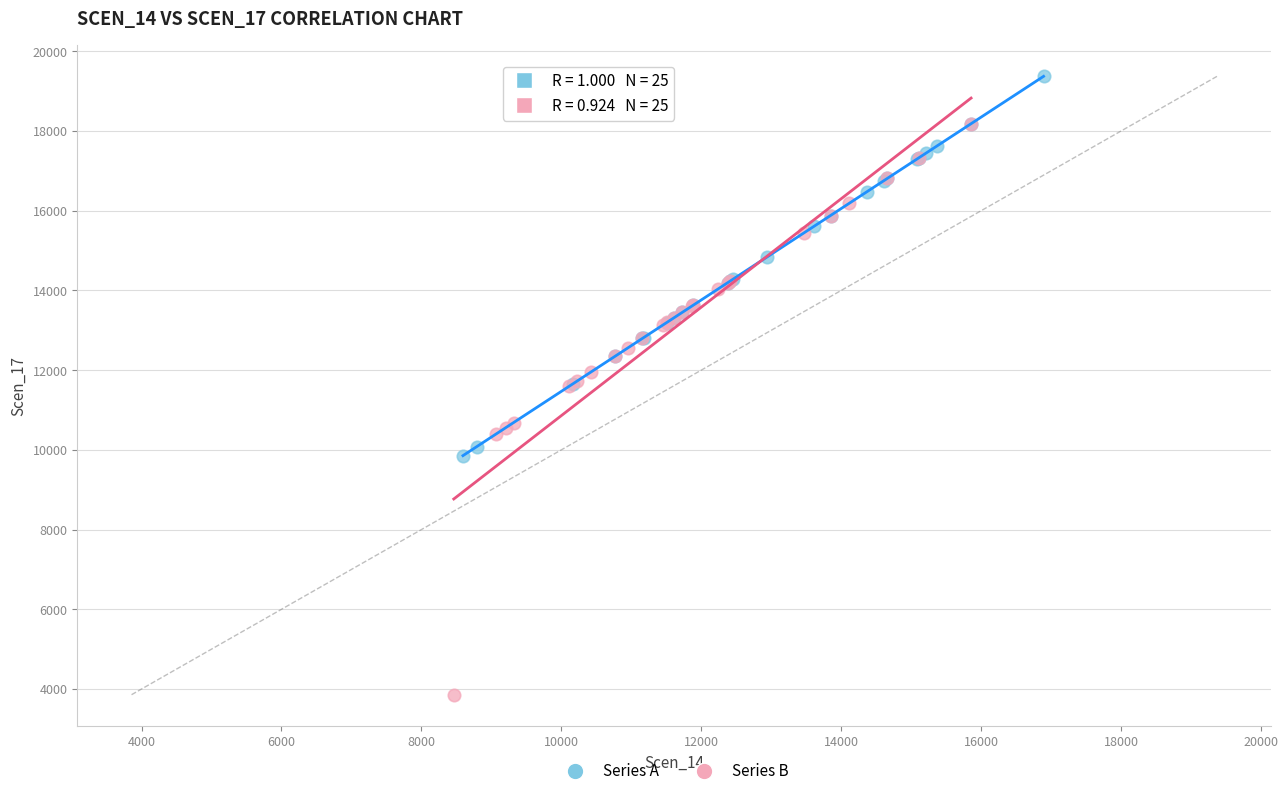

What are all the series names shown in the legend?

Series A, Series B